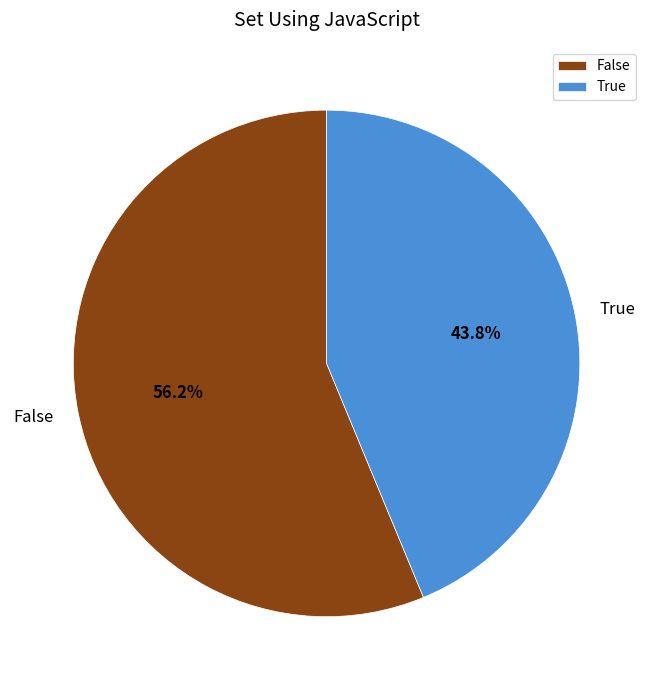

Which has a higher value, False or True?

False